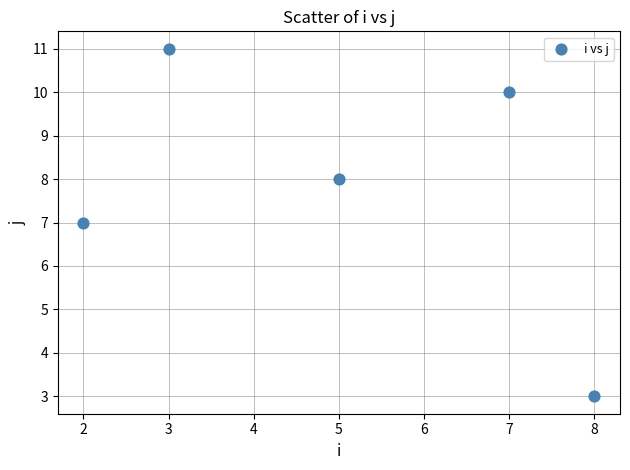

What is the range of Y values (max minus min)?

8